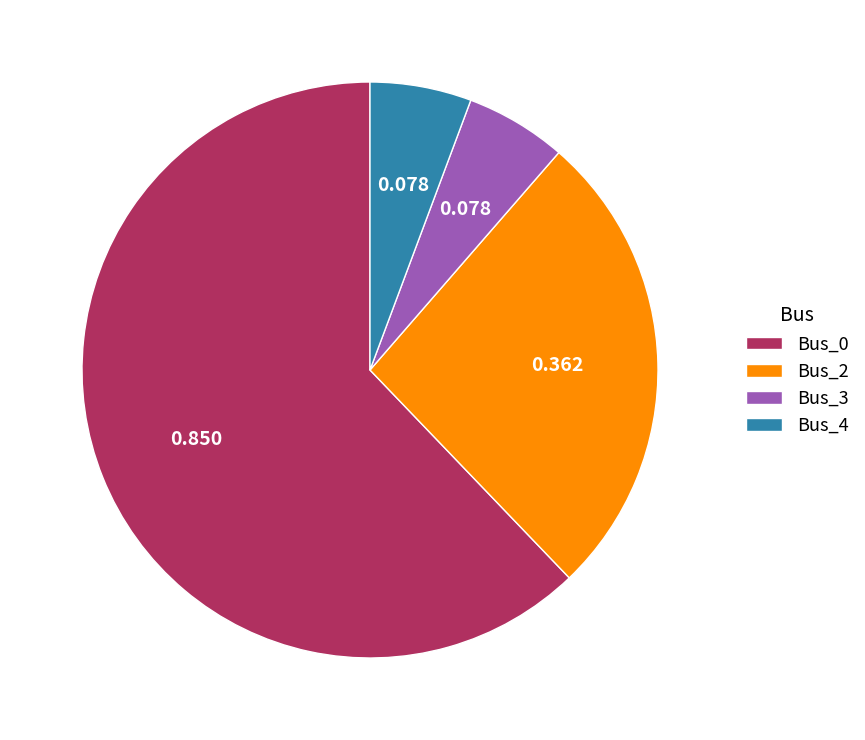

Is there a majority slice in this chart?

Yes